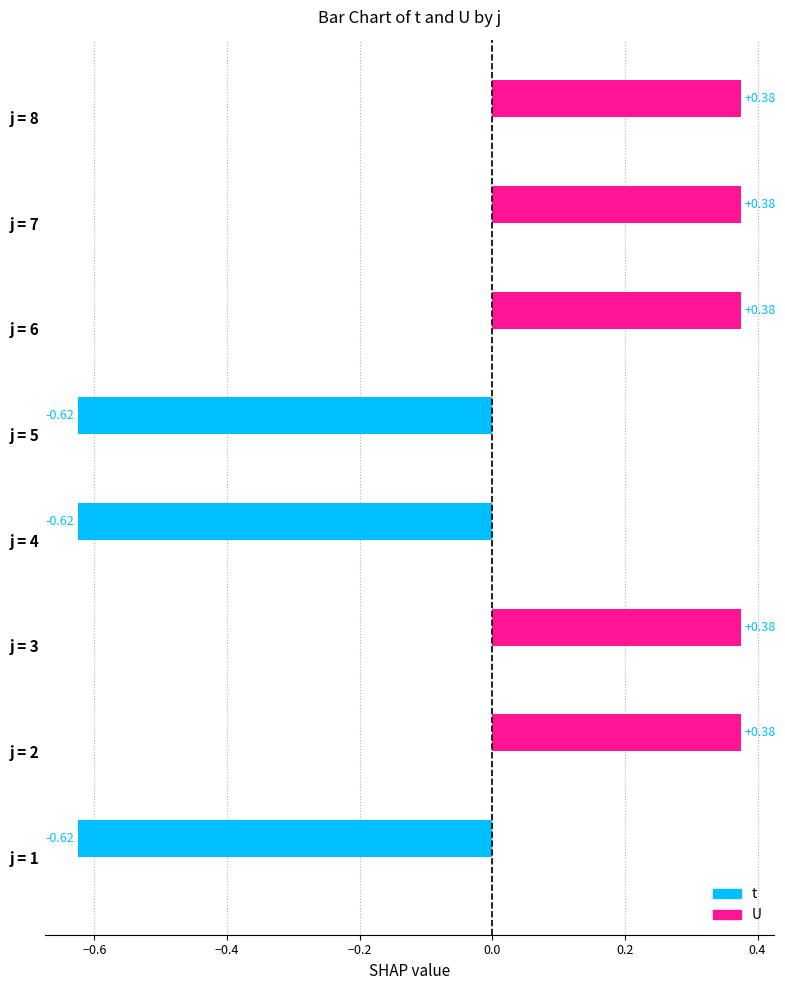

Which category has the highest value across all series?

2